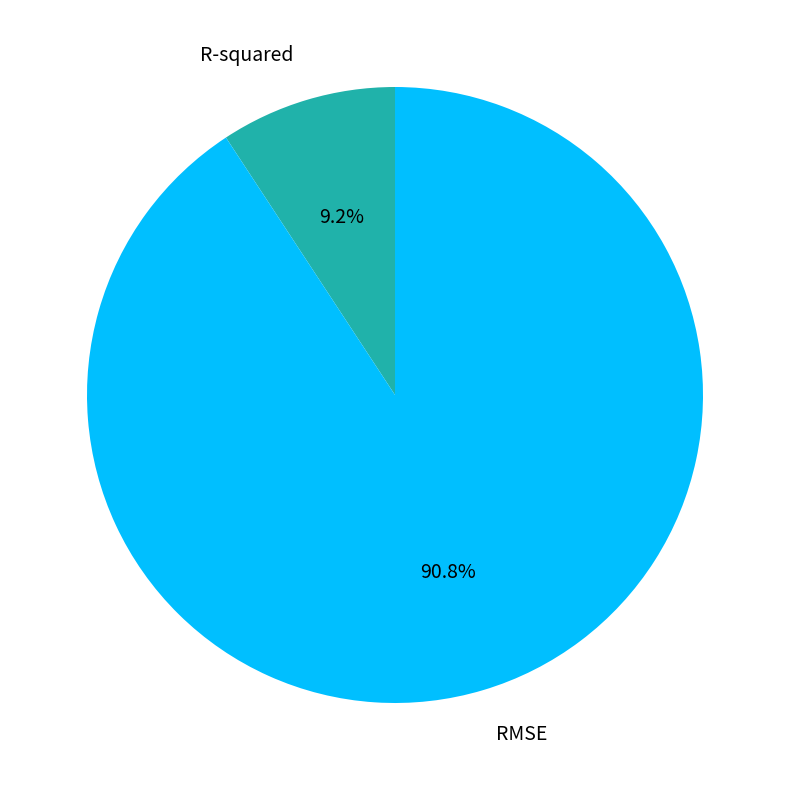

Which category accounts for the majority?

RMSE